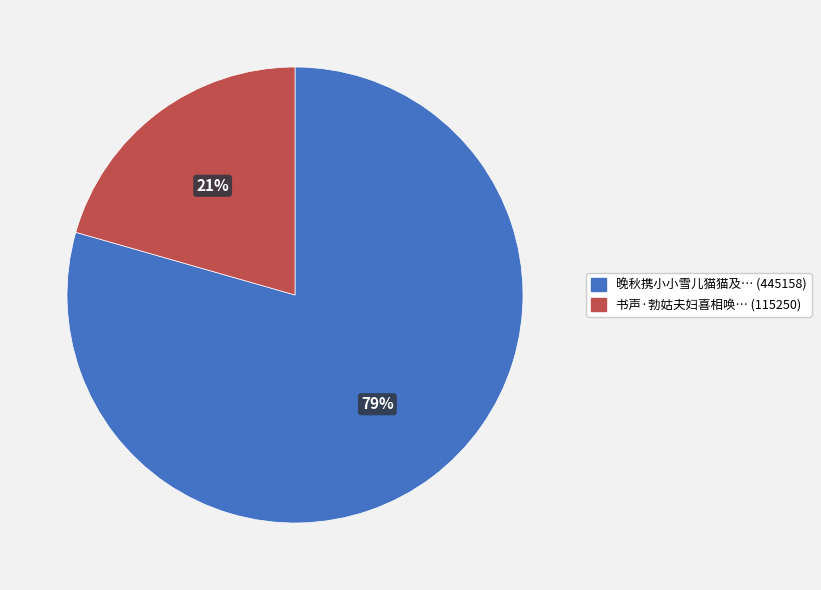

Is there any slice that represents more than half of the pie?

Yes